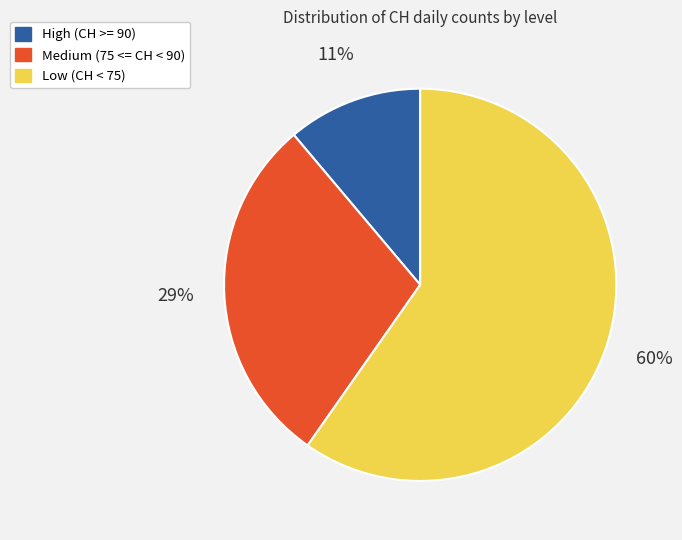

To the nearest percent, what is the average slice percentage?

33%